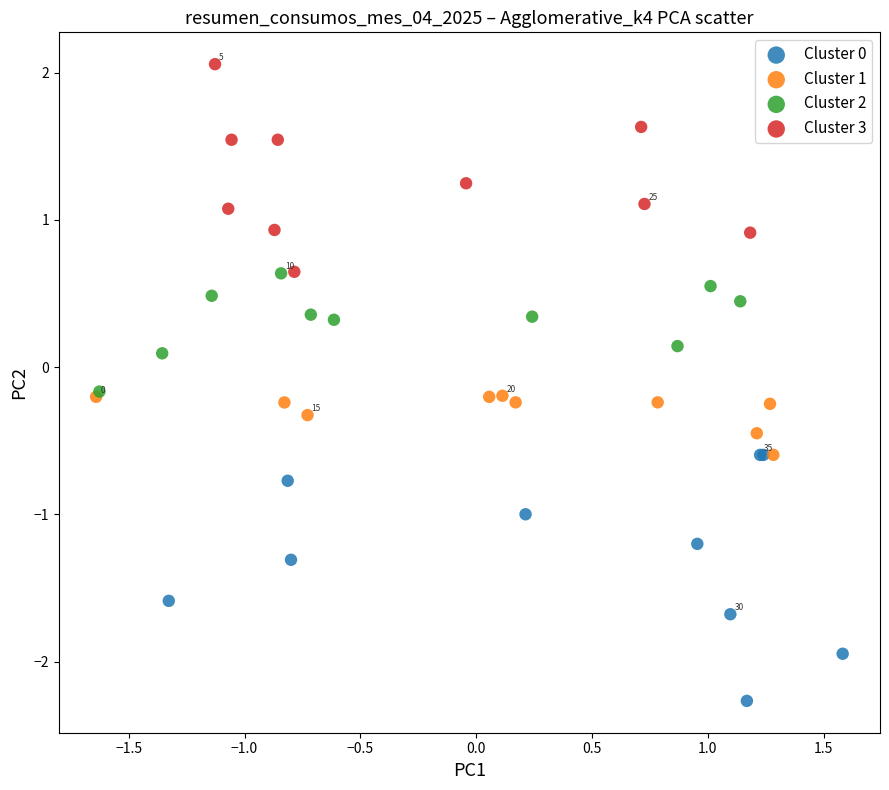

Which series reaches the maximum Y coordinate?

Cluster 3